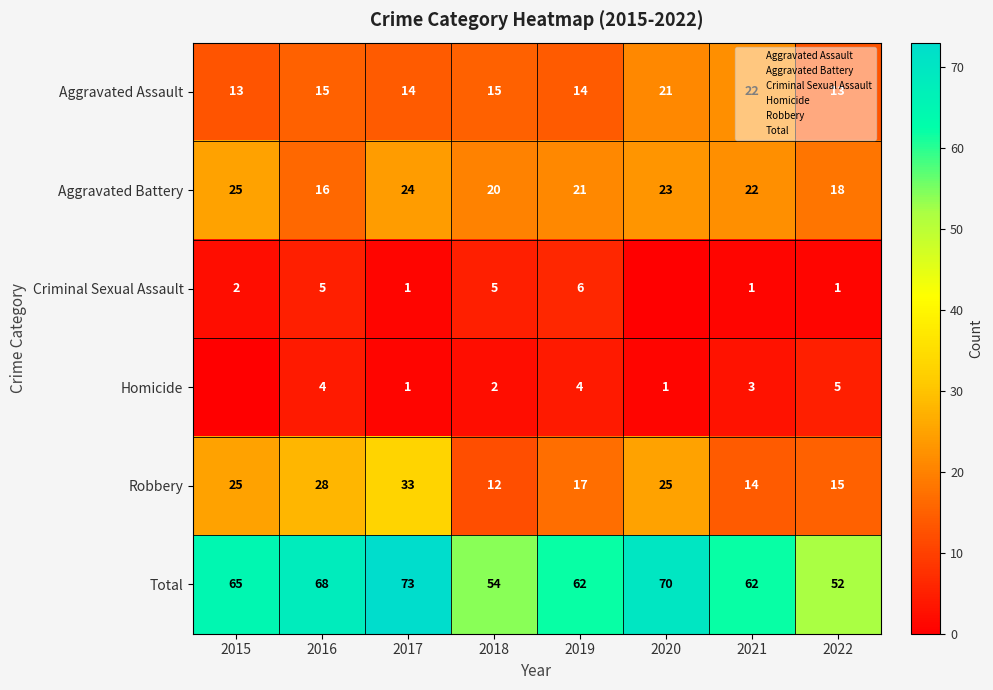

Between 2016 and 2020, which series saw the biggest shift?

Aggravated Battery